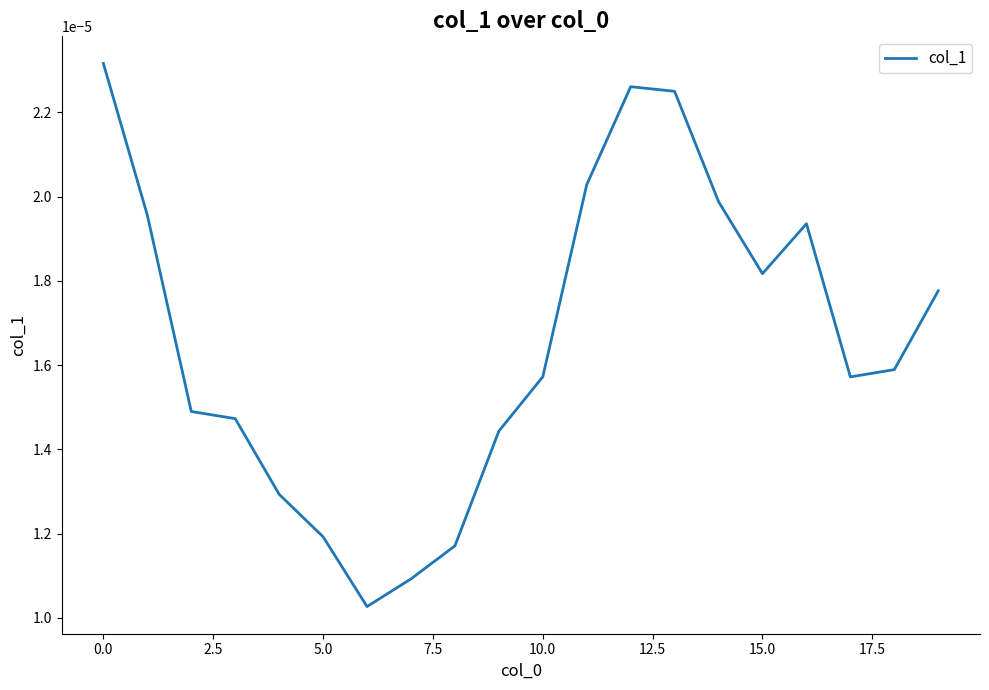

How many interior local valleys (lower than both neighbors) does the data have?

3